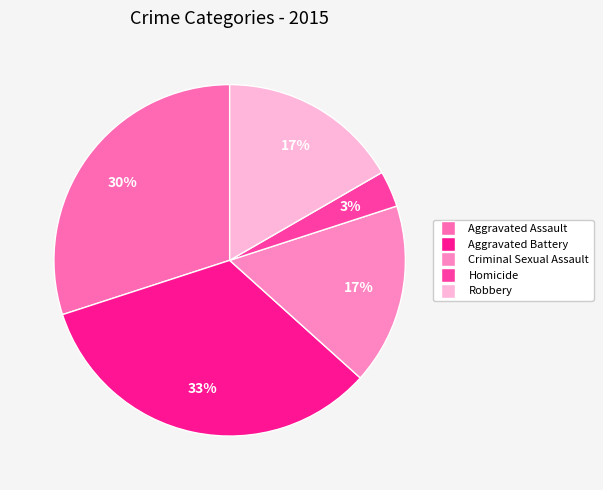

Rank the categories by value from highest to lowest.

Aggravated Battery, Aggravated Assault, Criminal Sexual Assault, Robbery, Homicide